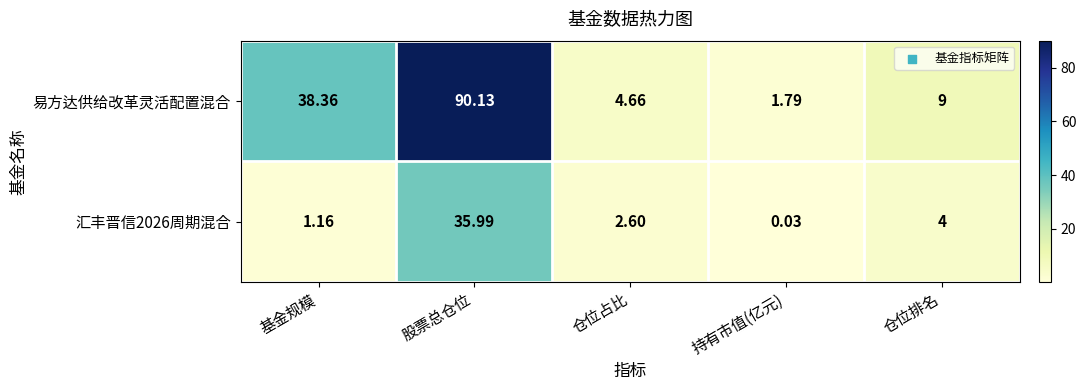

Where does the 汇丰晋信2026周期混合 series first go above 2?

股票总仓位